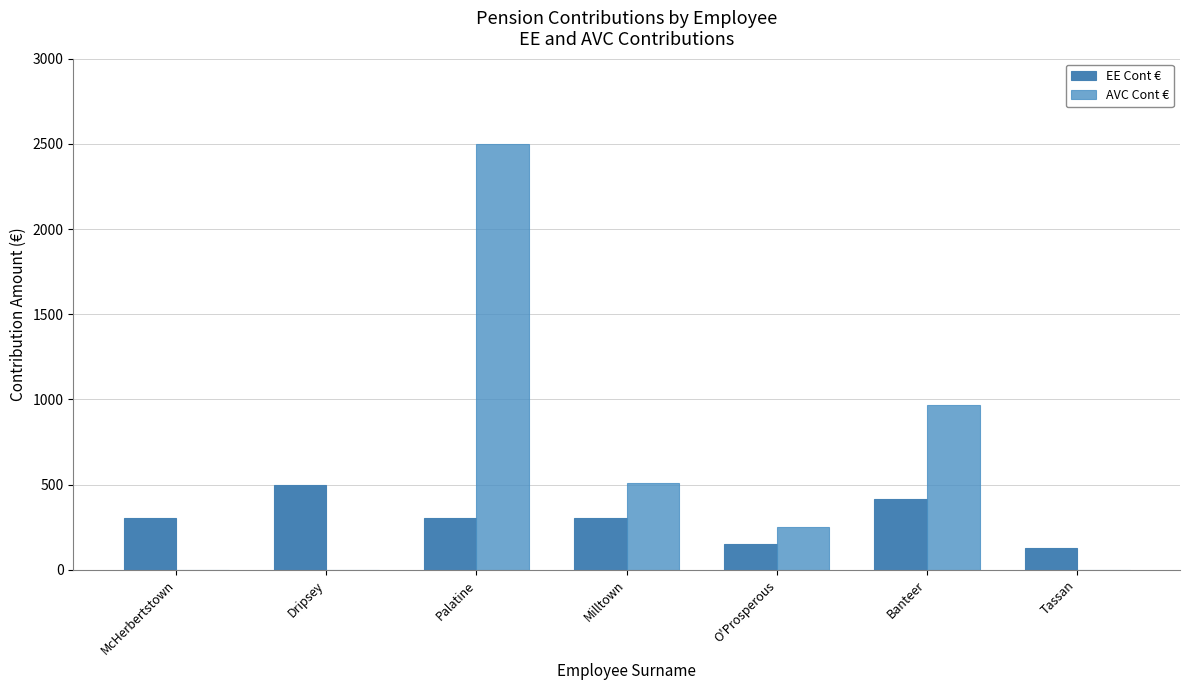

Which category has the lowest value across all series?

McHerbertstown